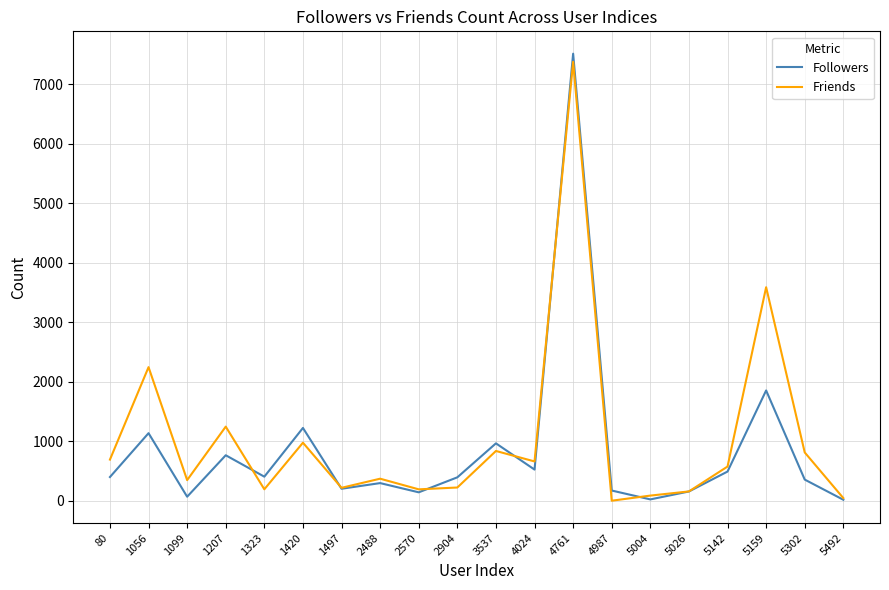

Which series has the largest total across all categories?

Friends